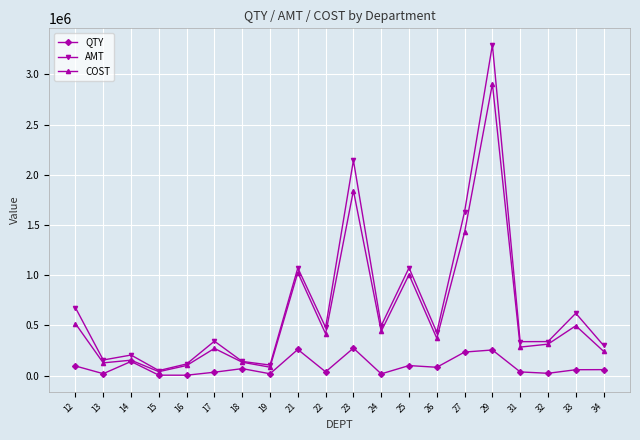

What is the difference between the highest and lowest values at 29?

3038841.2